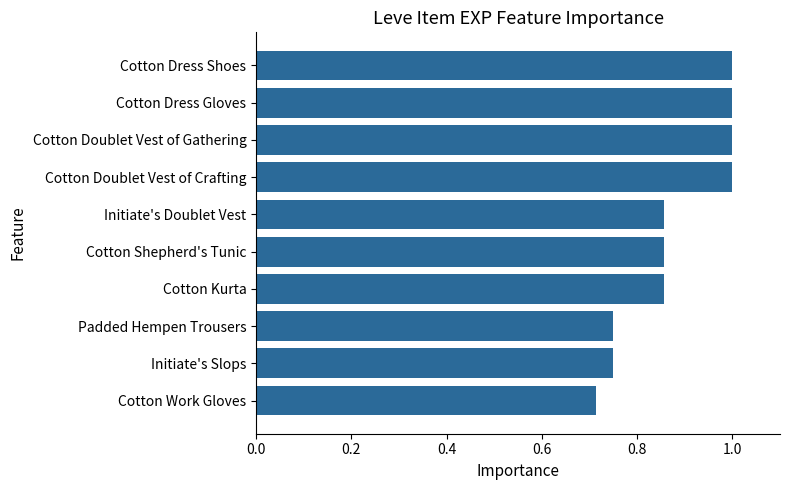

Are the bars horizontal?

Yes